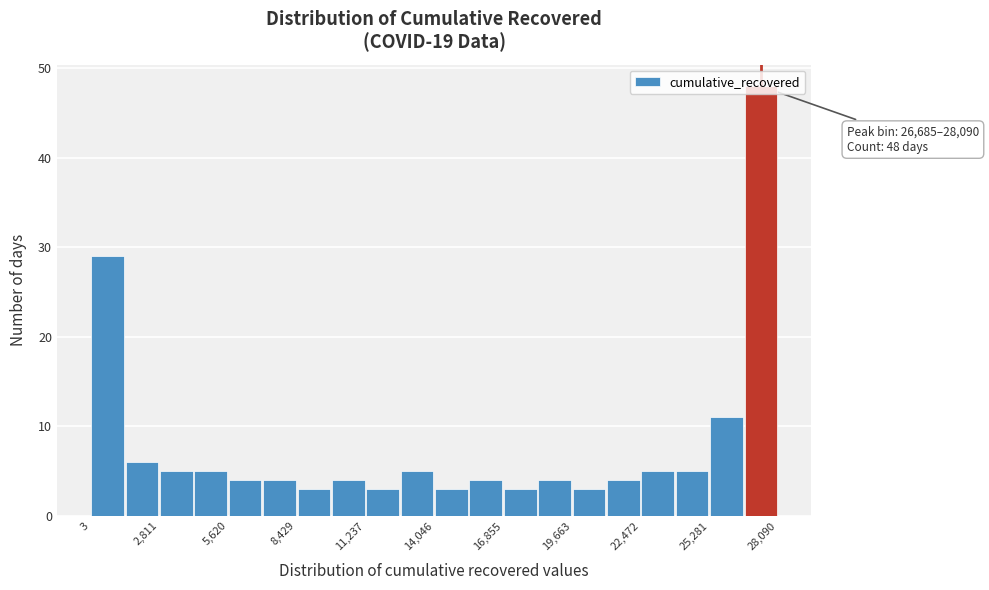

Around what value on the x-axis is the tallest bar? Give the approximate position of its centre, as read against the axis.

27500